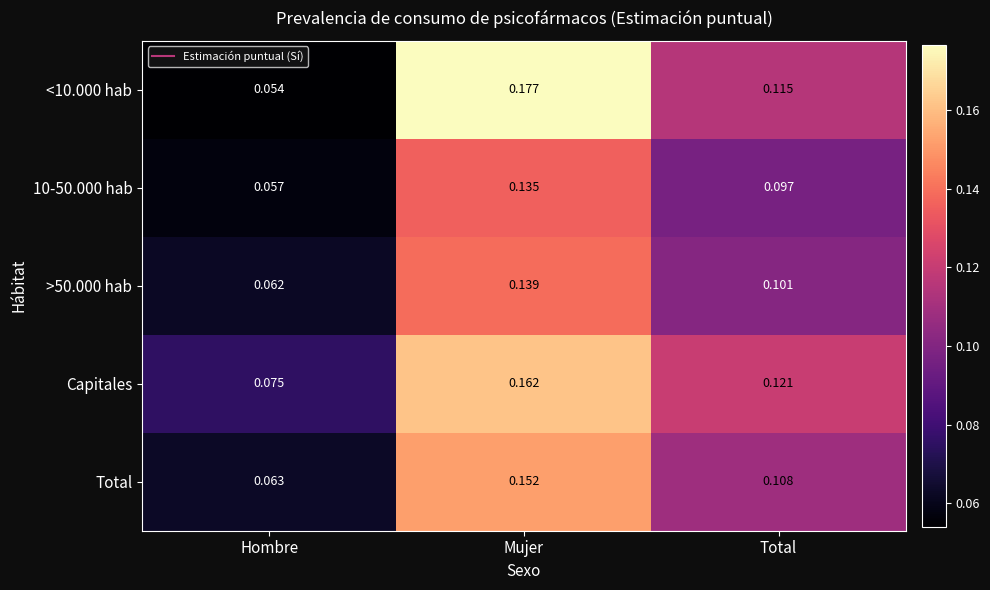

List the series in order of their overall mean, lowest first.

10-50.000 hab, >50.000 hab, Total, <10.000 hab, Capitales